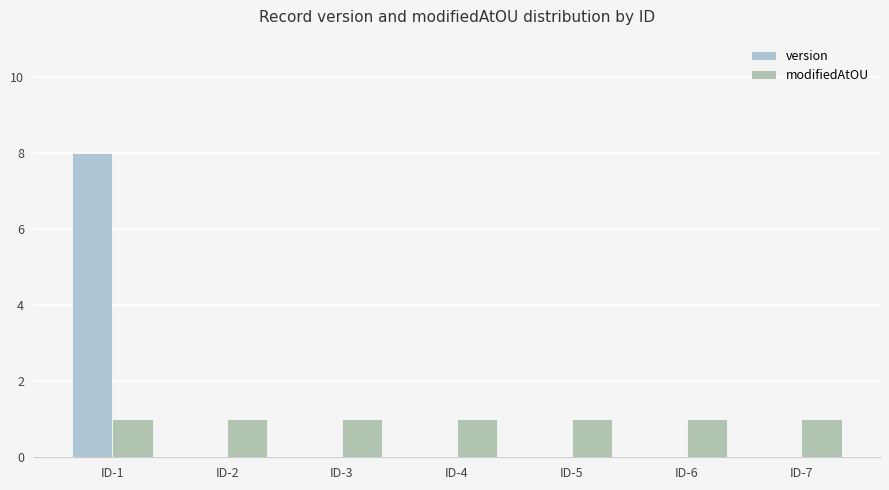

Reading left to right, list all the values displayed in this chart.

version: 8	0	0	0	0	0	0
modifiedAtOU: 1	1	1	1	1	1	1